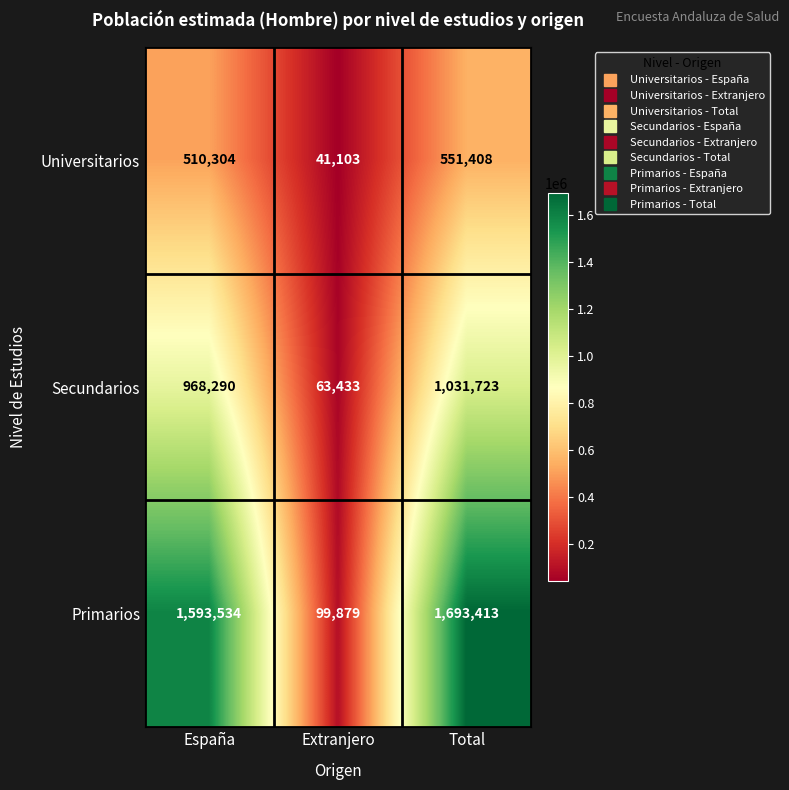

True or false: Universitarios has a value of 818882 at España.

False